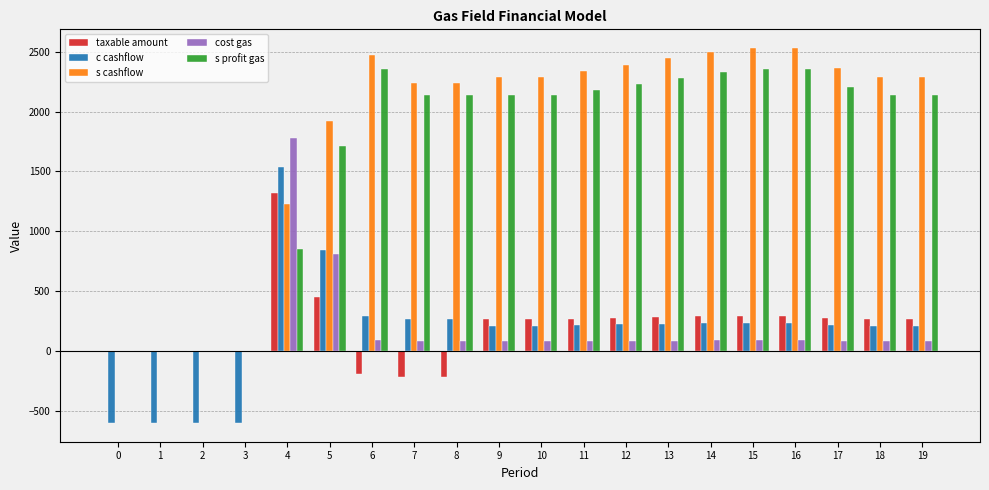

The value of s profit gas at 18 is 2135. True or false?

True